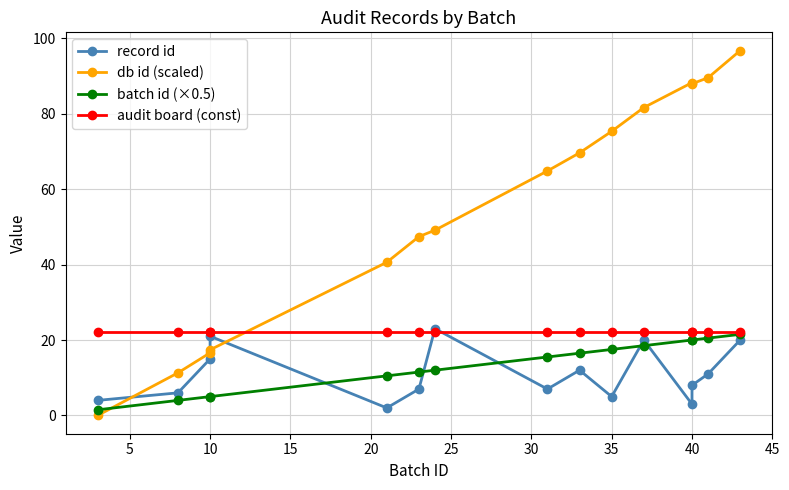

How many times do record id and db id (scaled) cross each other?

3